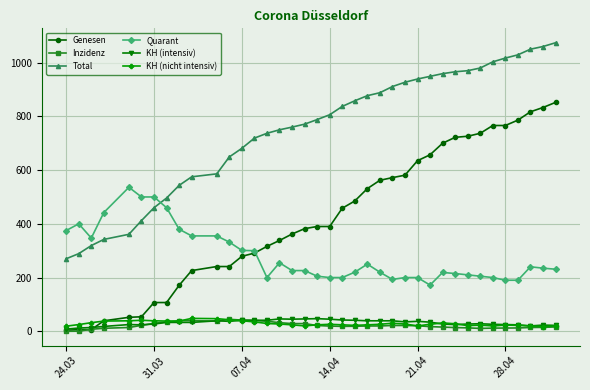

True or false: Total and Inzidenz intersect in this chart.

False